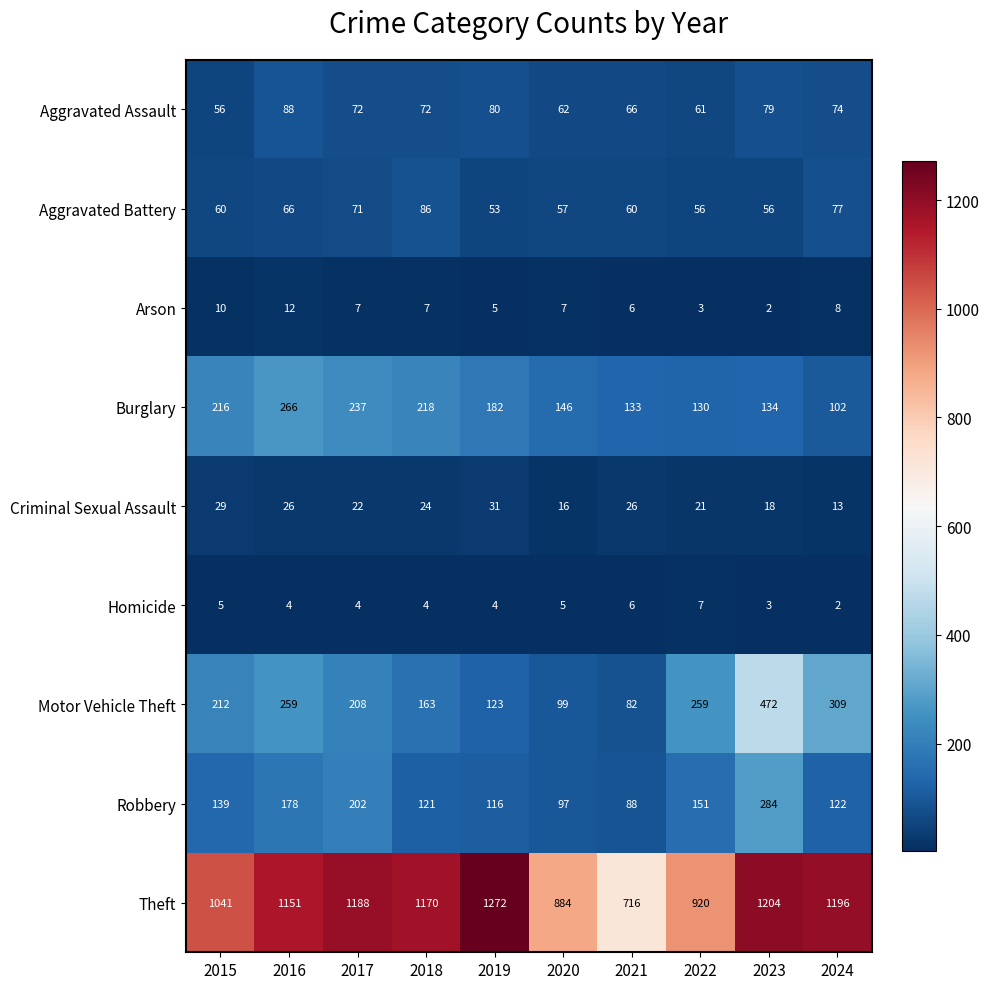

What is the difference between the second highest and second lowest values in the Homicide series?

3